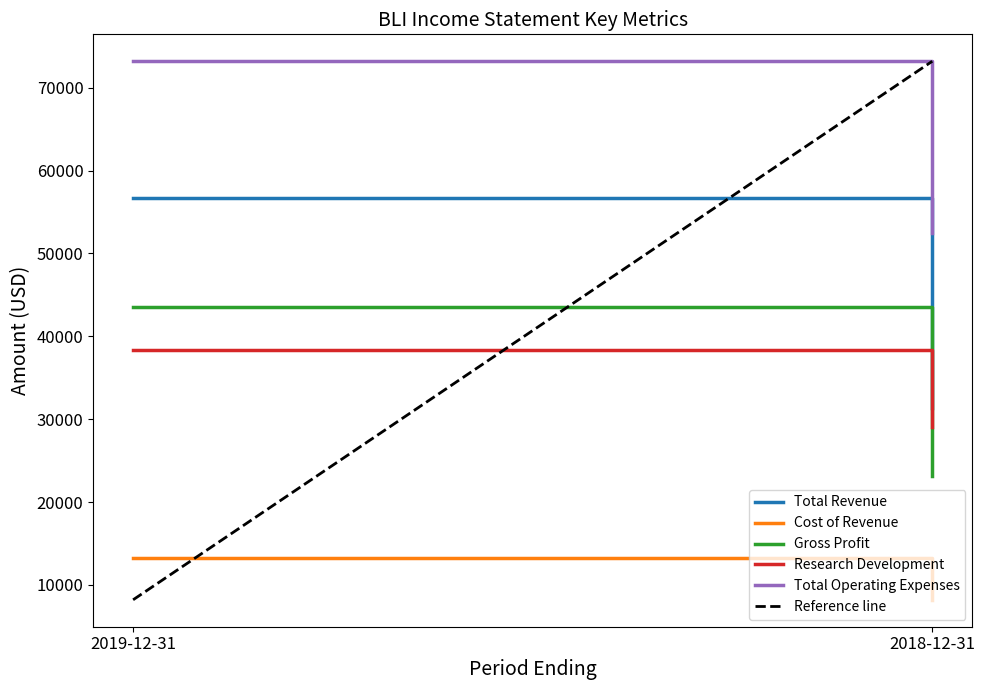

Reading right to left, what are all the values shown in this chart?

Total Revenue: 2018-12-31=31300	2019-12-31=56700
Cost of Revenue: 2018-12-31=8200	2019-12-31=13200
Gross Profit: 2018-12-31=23100	2019-12-31=43500
Research Development: 2018-12-31=29100	2019-12-31=38400
Total Operating Expenses: 2018-12-31=52500	2019-12-31=73200
Reference line: 2018-12-31=73200	2019-12-31=8200